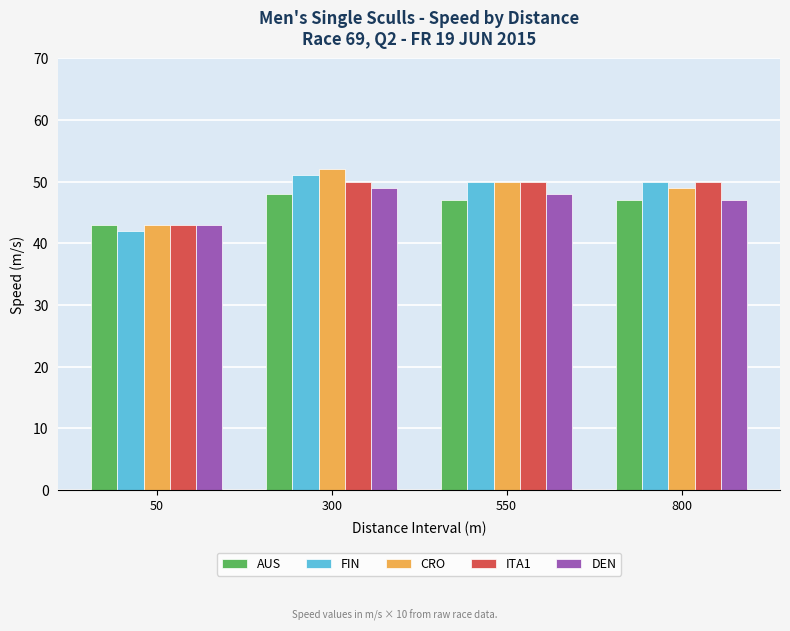

The value of CRO at 300 is 33. True or false?

False